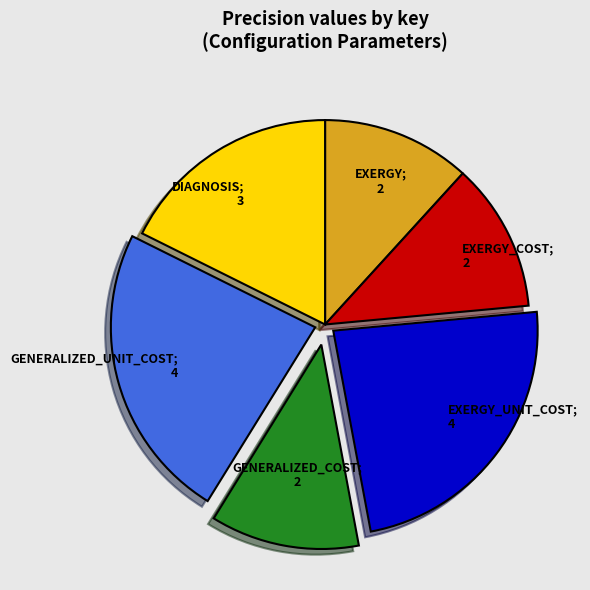

Does any single category account for the majority?

No